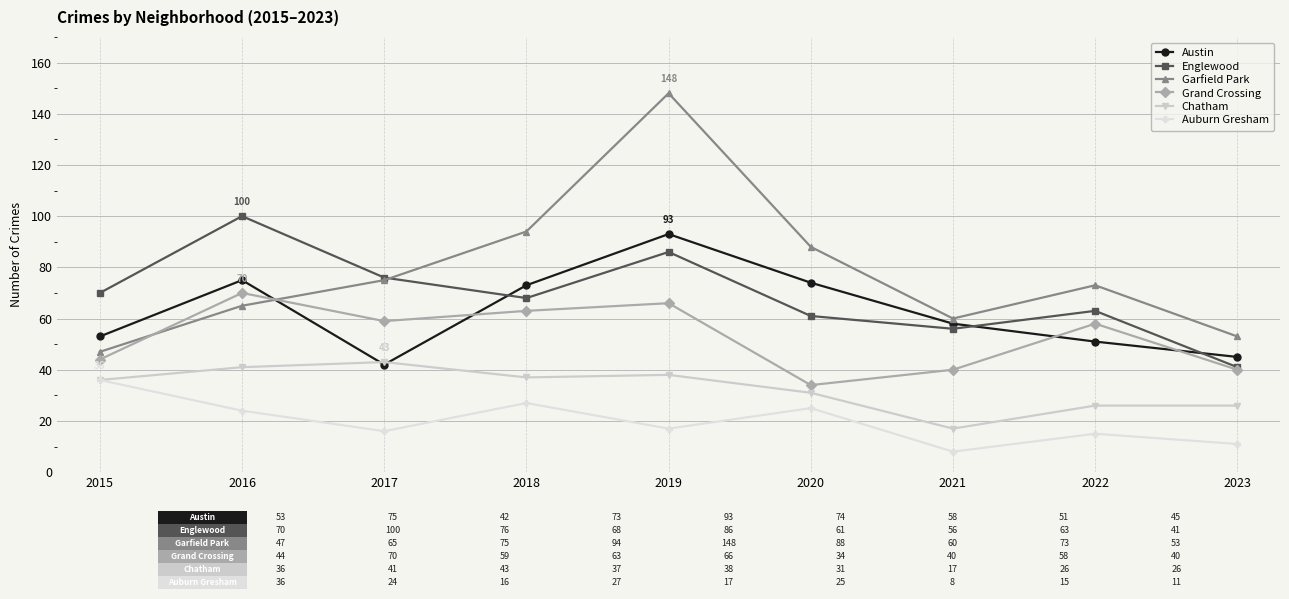

Count the number of categories in the chart.

9